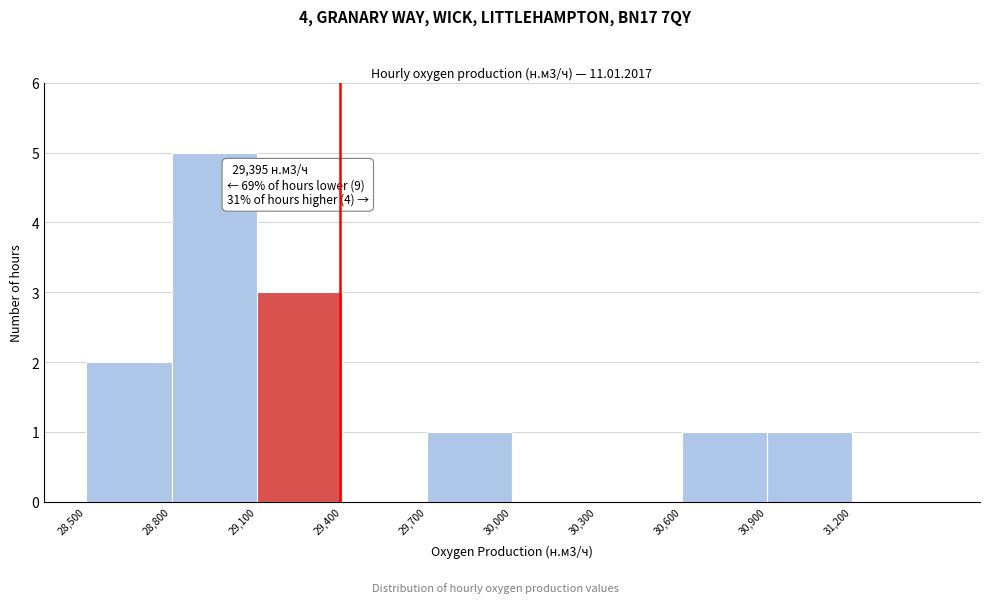

Over which range of the x-axis is the bar tallest?

28800 to 29100